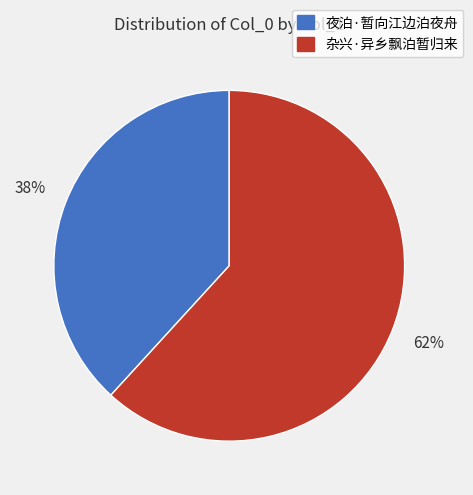

Between 夜泊·暂向江边泊夜舟 and 杂兴·异乡飘泊暂归来, which is larger?

杂兴·异乡飘泊暂归来